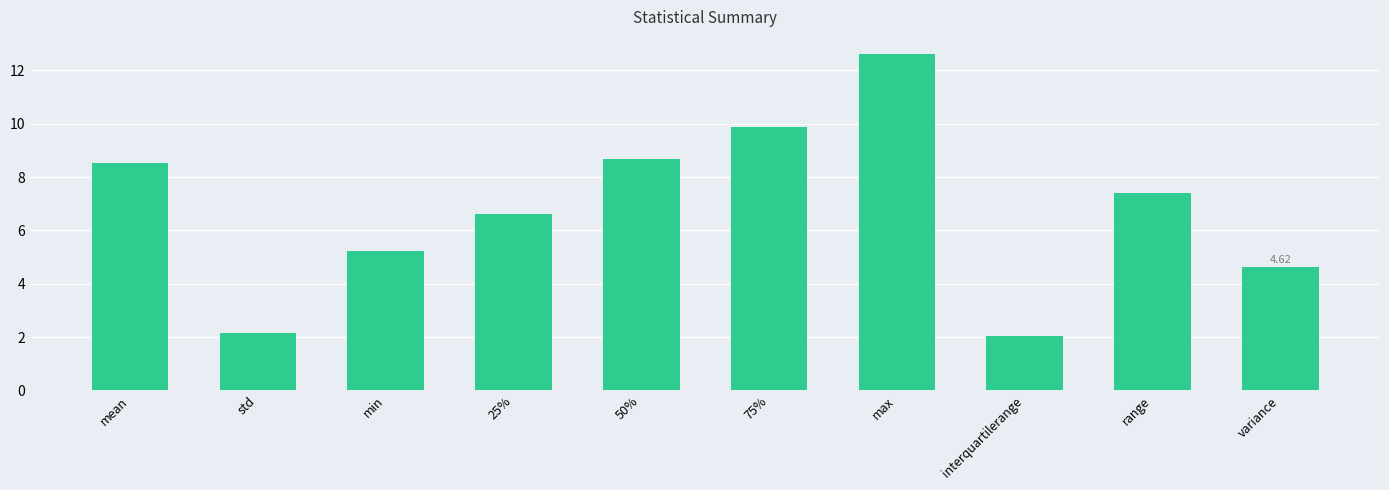

How many distinct data groups are displayed?

1